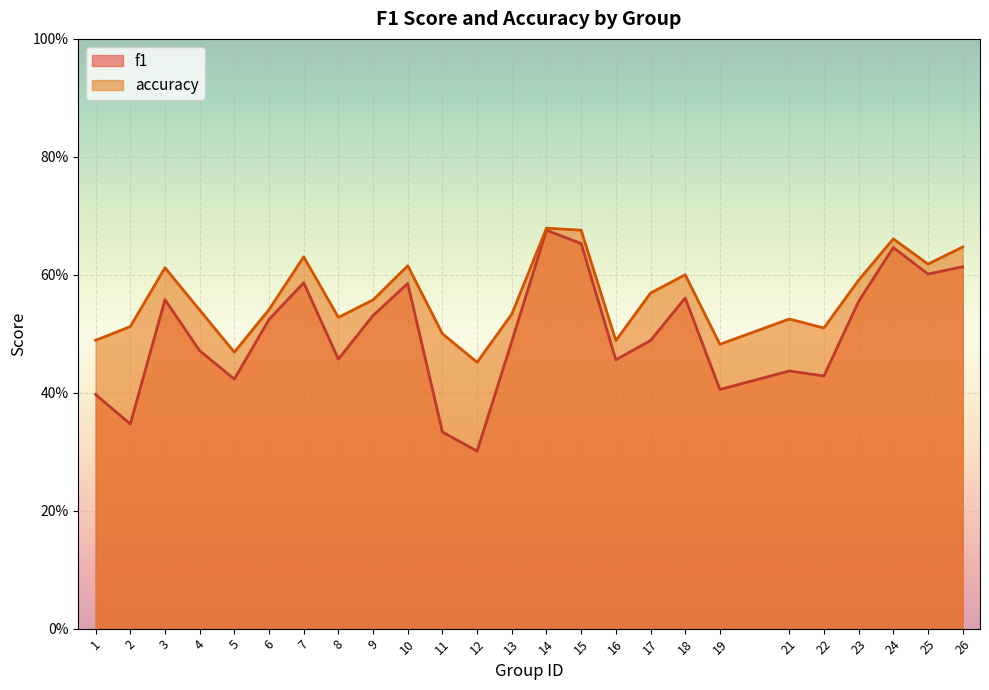

Between 15 and 19, which series saw the biggest shift?

f1